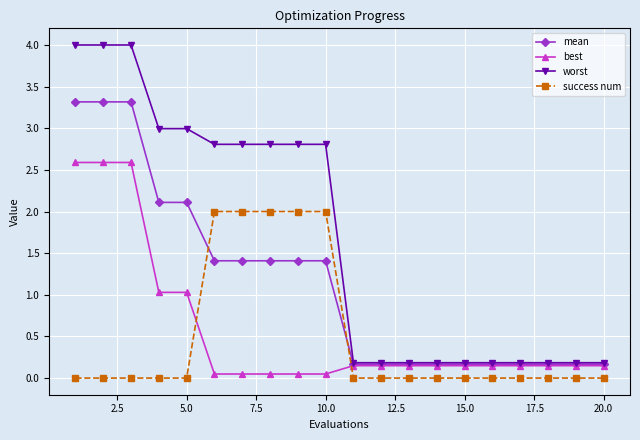

Which series has the largest total across all categories?

worst